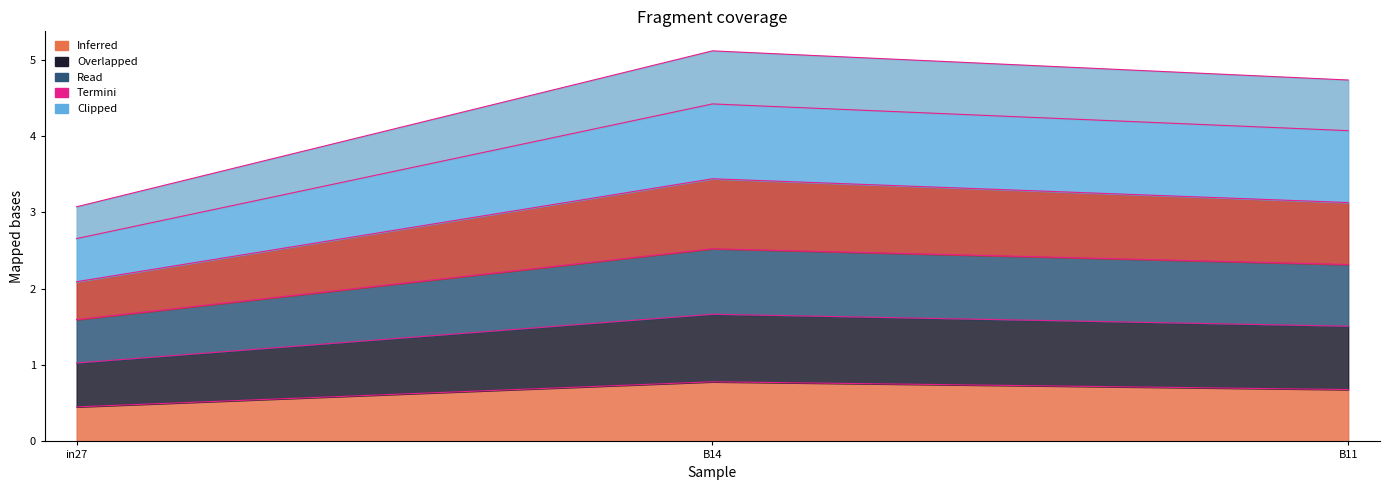

What is the difference between the highest and lowest values at B11?

4.1